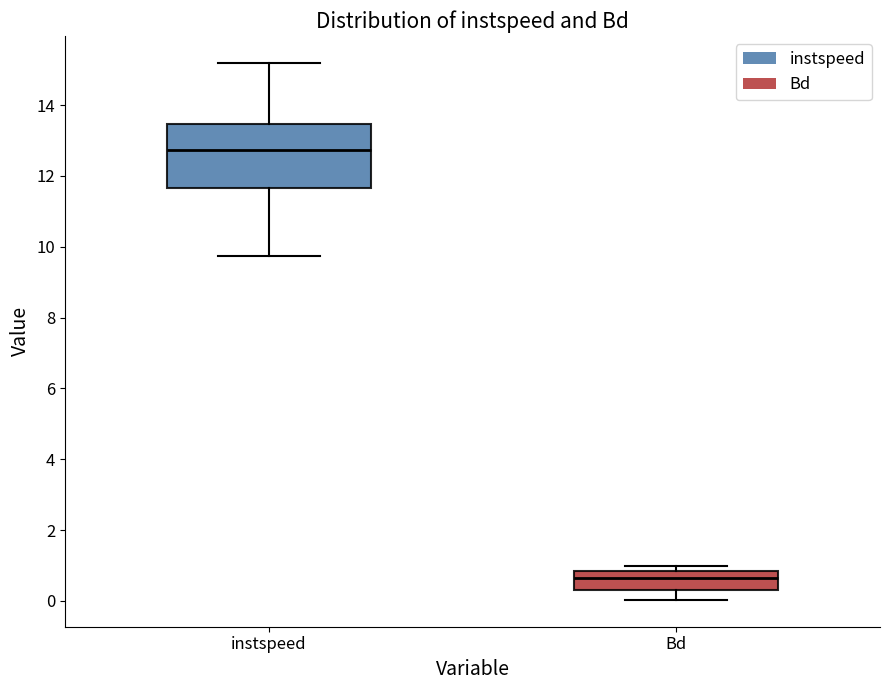

Reading left to right, transcribe this box plot: for each box, give where its median line is, the range the box spans, and where its two whiskers end, as read against the y-axis. The values are not printed on the chart, so give them approximately, as read against the axis.

instspeed: median 12.8, box 11.6 to 13.4, whiskers 9.8 to 15.2
Bd: median 0.6, box 0.4 to 0.8, whiskers 0.0 to 1.0